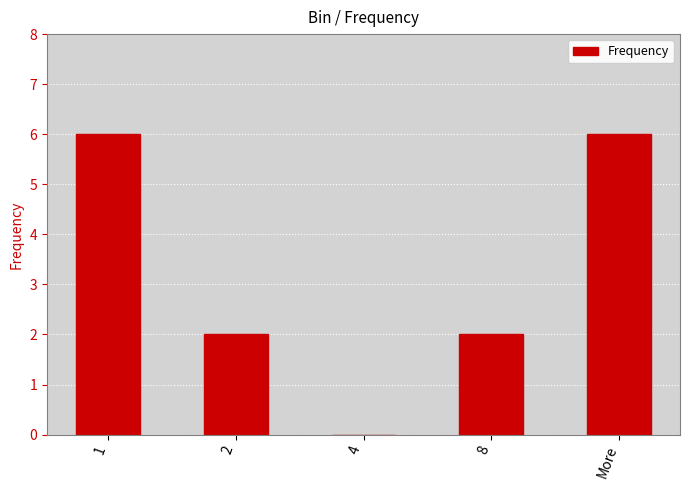

How many values are above zero?

4